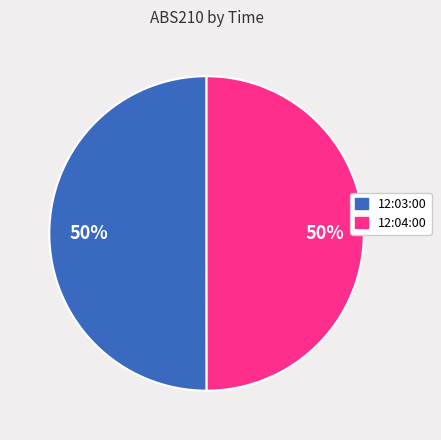

Count the number of slices in the pie.

2